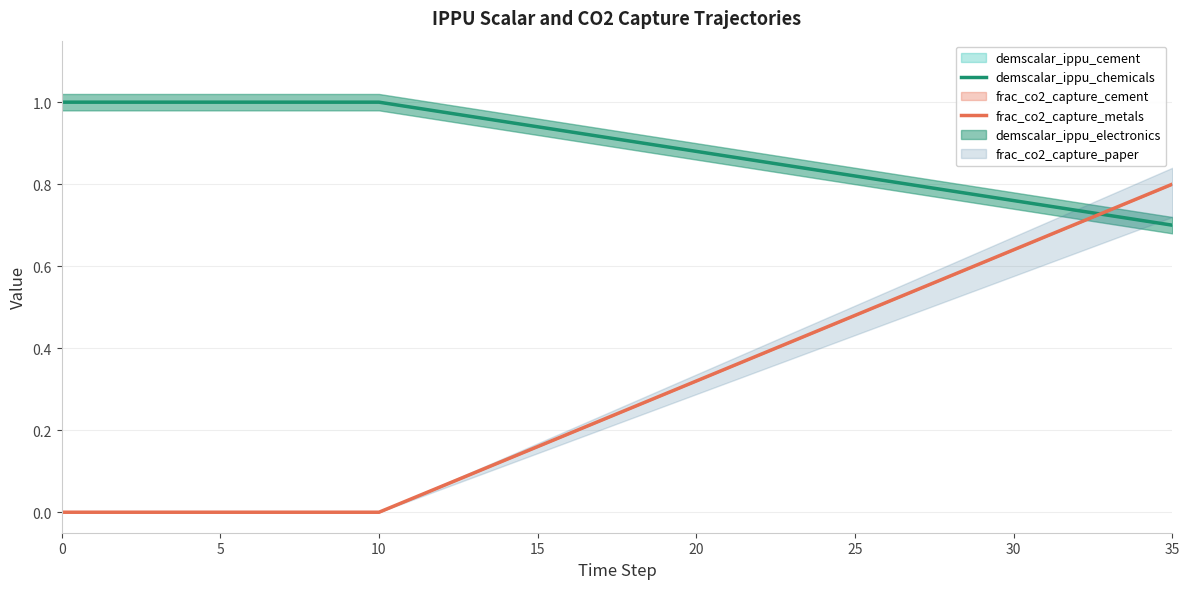

What is the difference between the maximum and minimum values in the frac_co2_capture_metals series?

0.8